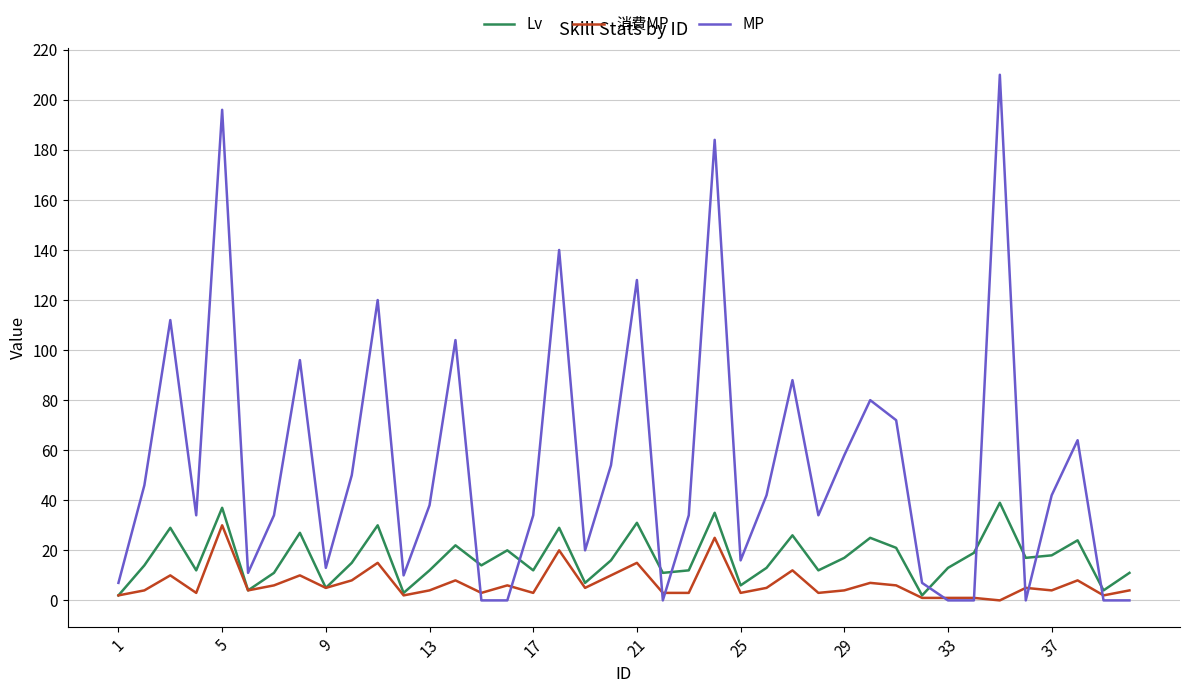

Does the chart have visible grid lines?

Yes